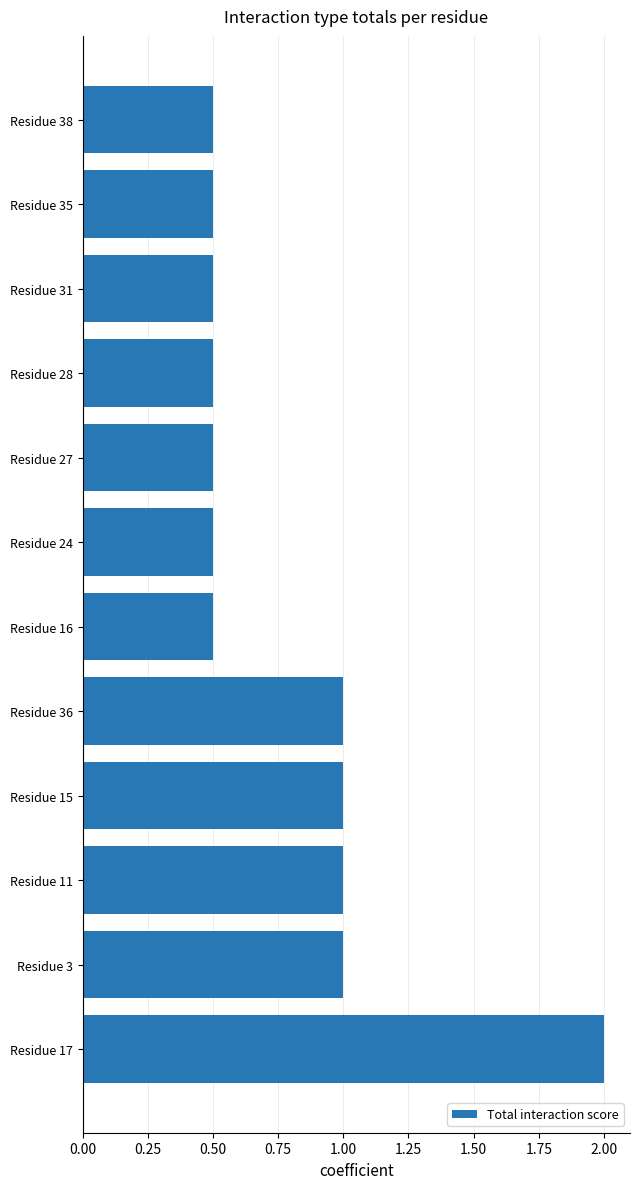

Approximately how many times larger is the value at Residue 35 compared to Residue 3?

0.5